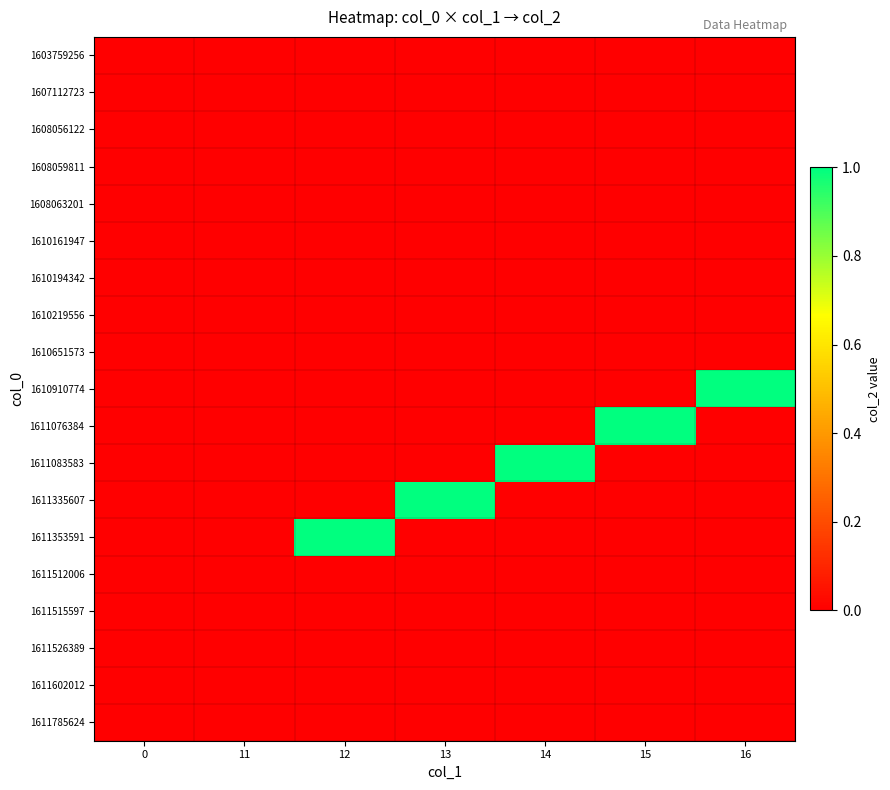

At how many categories does at least one series exceed 0?

5